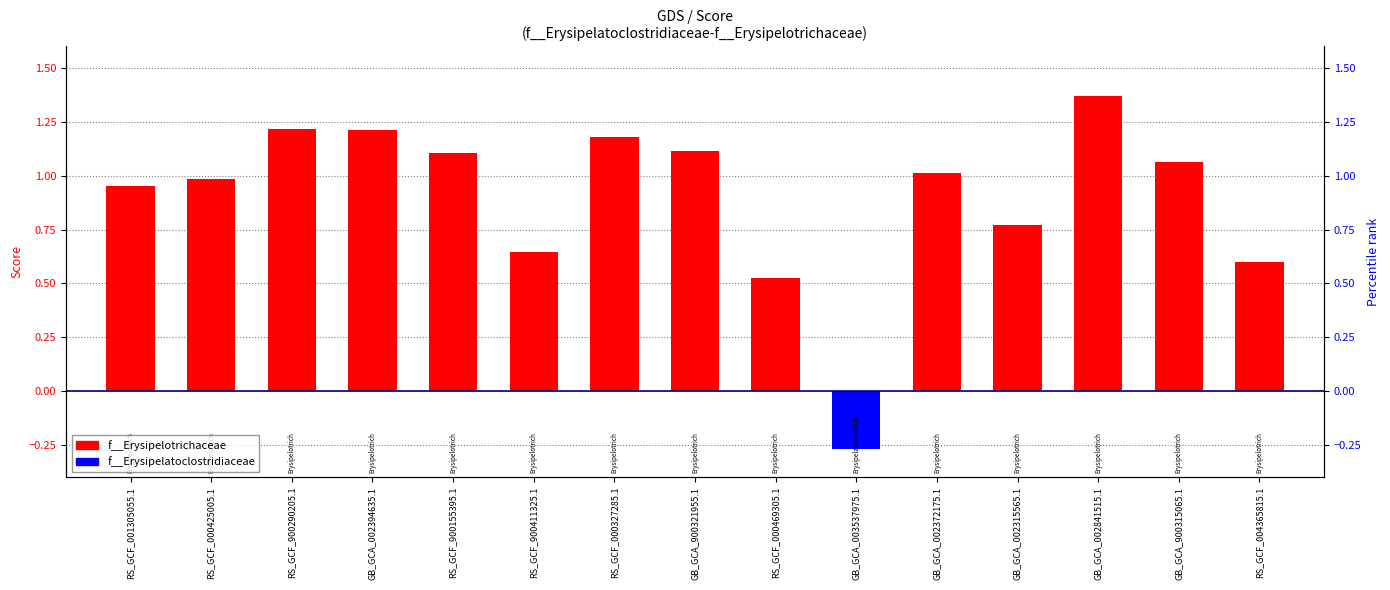

What is the change in value from RS_GCF_000425005.1 to RS_GCF_000327285.1?

+0.2